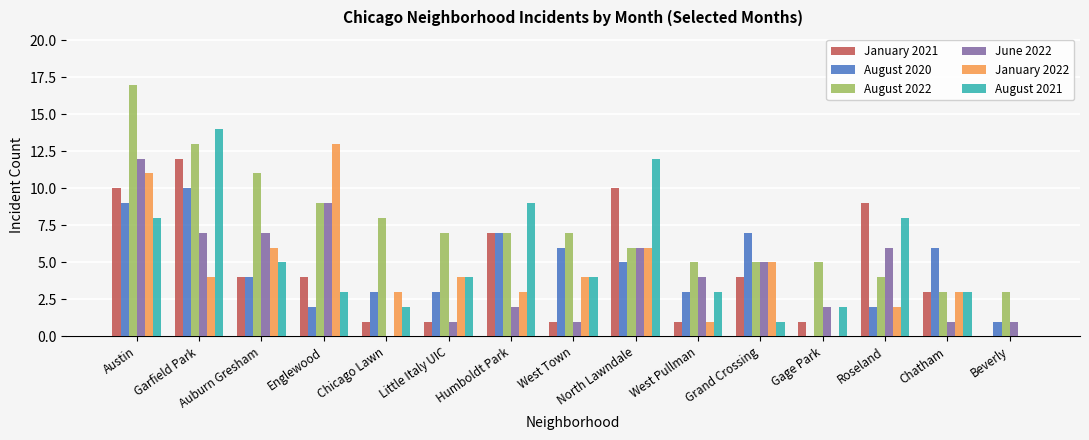

True or false: August 2022 has a value of 3 at Beverly.

True